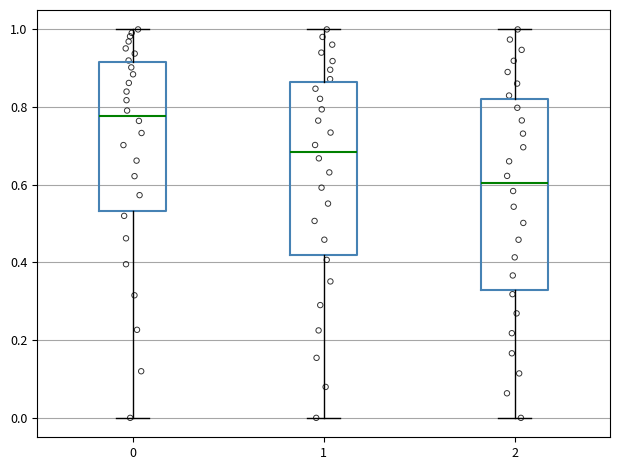

Reading left to right, read every box against the y-axis: the position of its median line, the range the box covers, and the ends of its whiskers. The values are not printed on the chart, so give them approximately, as read against the axis.

0: median 0.78, box 0.54 to 0.92, whiskers 0.00 to 1.00
1: median 0.68, box 0.42 to 0.86, whiskers 0.00 to 1.00
2: median 0.60, box 0.34 to 0.82, whiskers 0.00 to 1.00